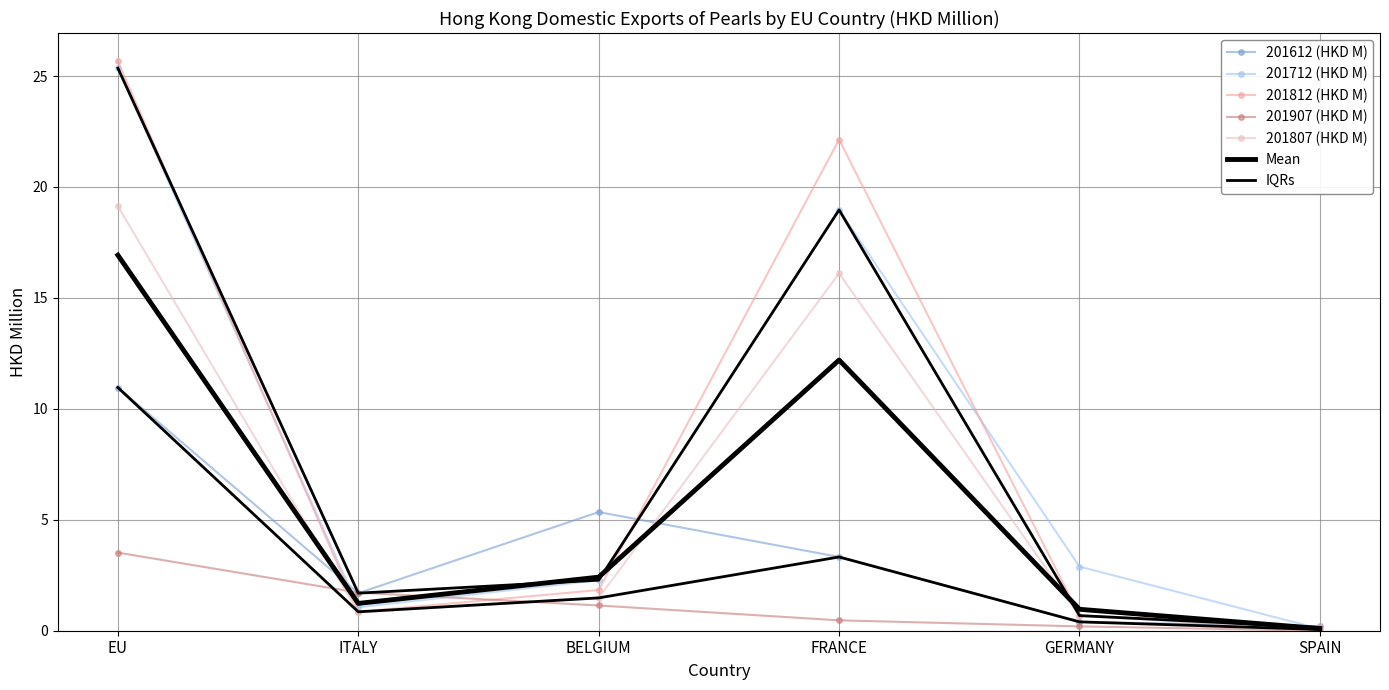

At which category is the sum across all series the highest?

EU